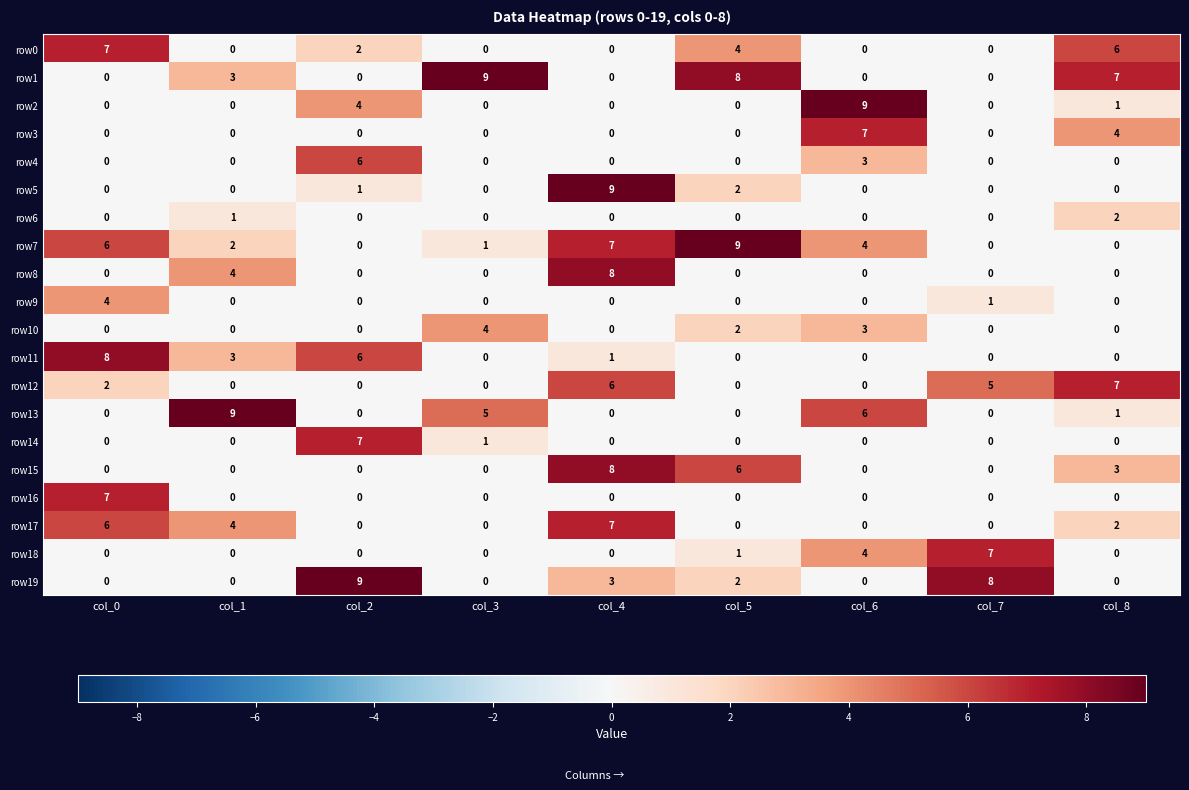

Which category has the highest value in the row16 series?

col_0